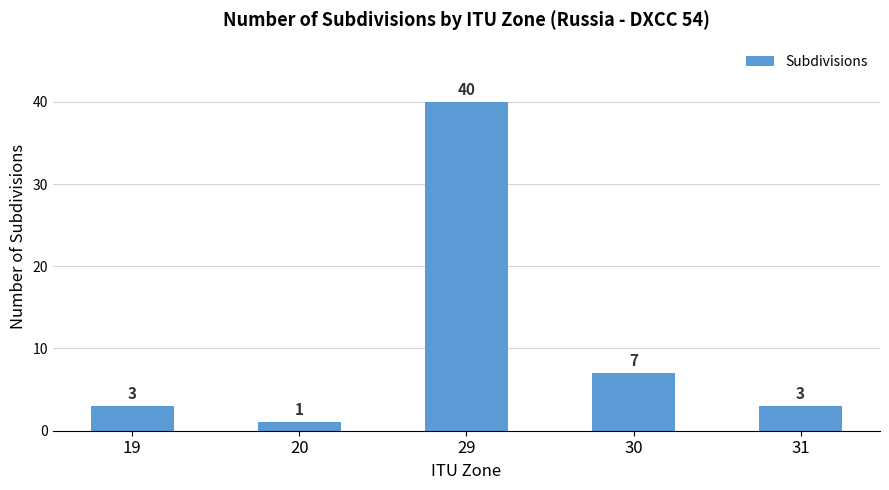

What is the approximate value at 29?

40